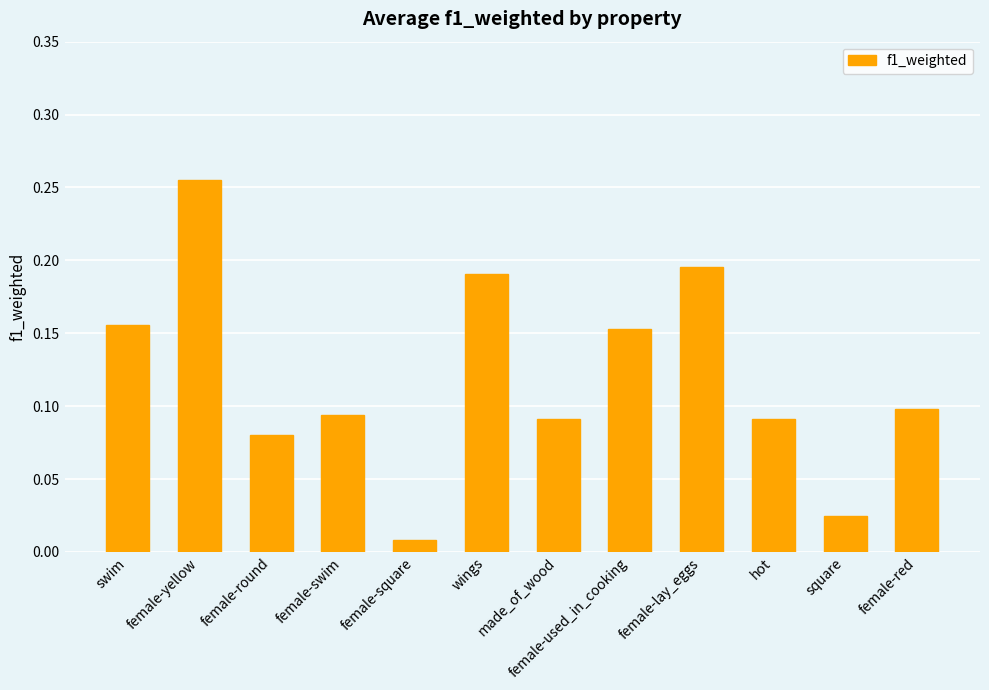

What is the label of the 4th bar from the left?

female-swim